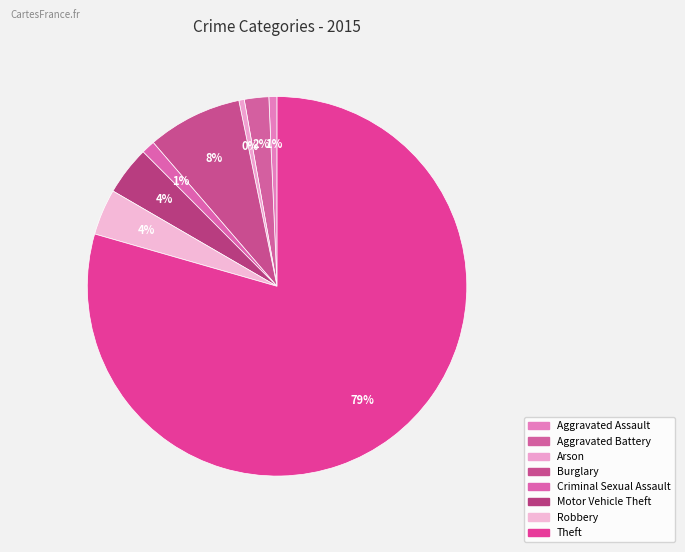

How many slices are in this pie chart?

8